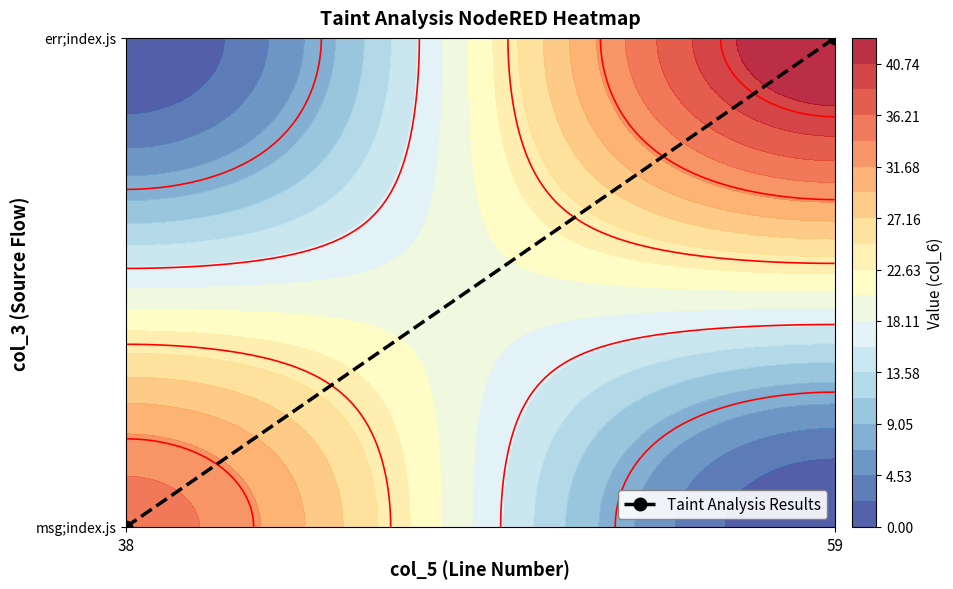

How many values are above zero?

1